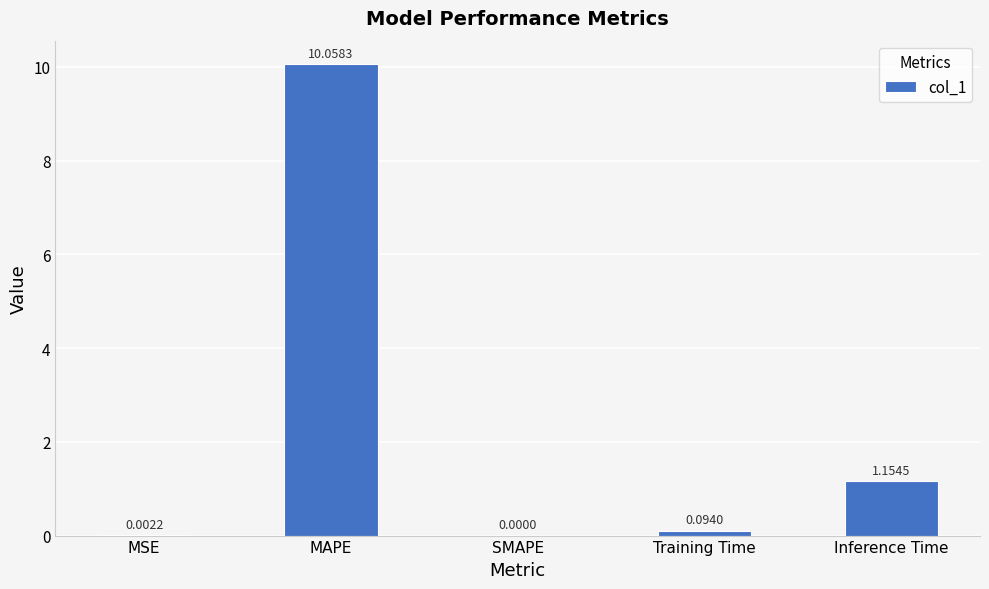

What is the sum of all values?

11.3